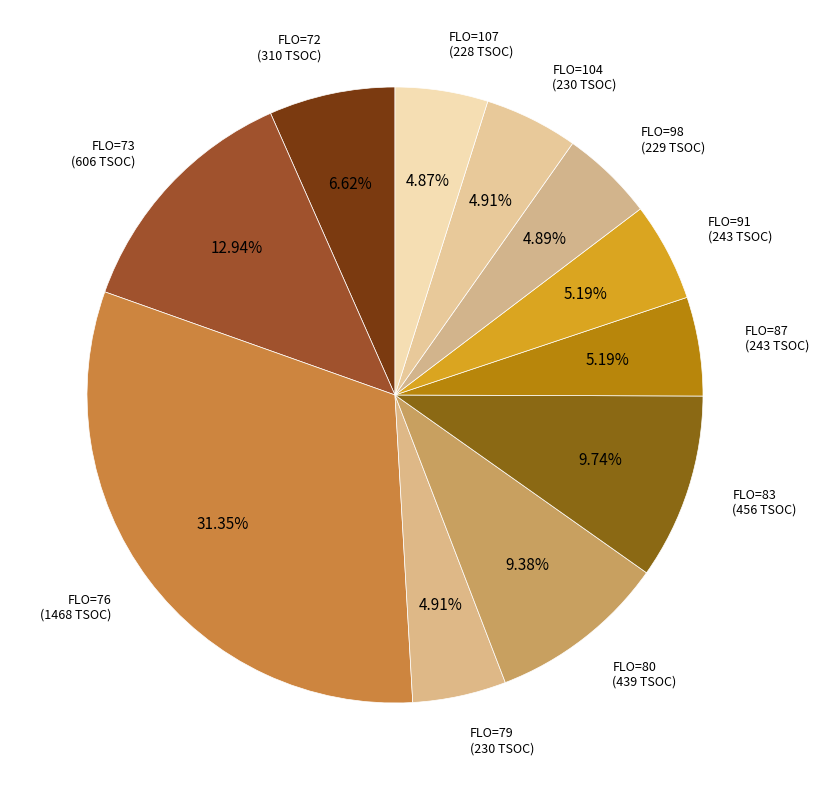

How many slices are in this pie chart?

11